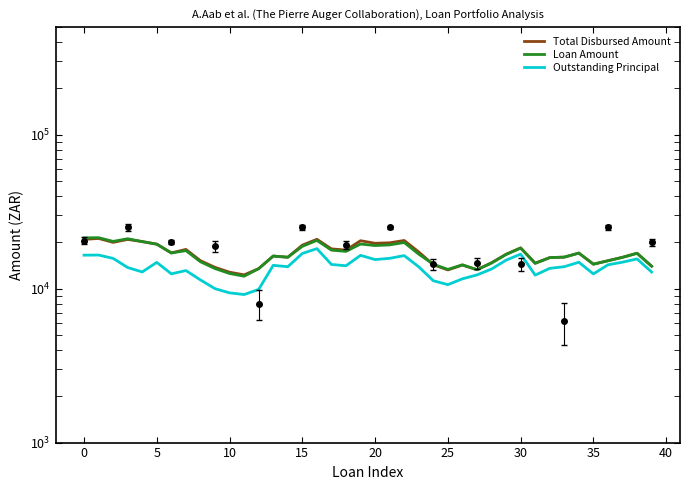

True or false: Outstanding Principal and Total Disbursed Amount intersect in this chart.

False